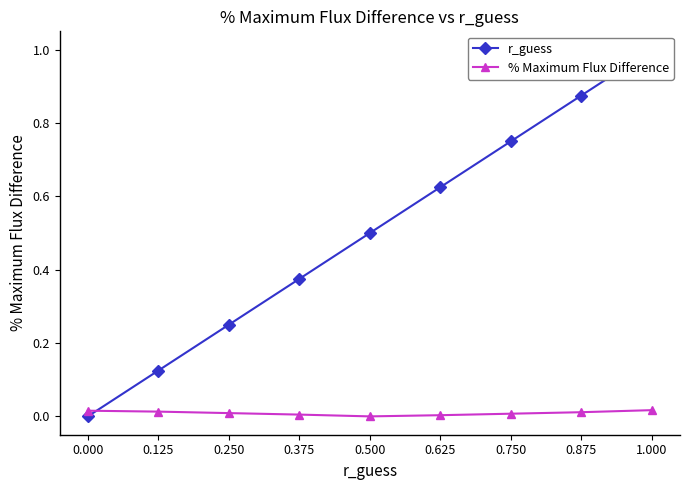

Where is % Maximum Flux Difference nearest to the value 0?

0.500